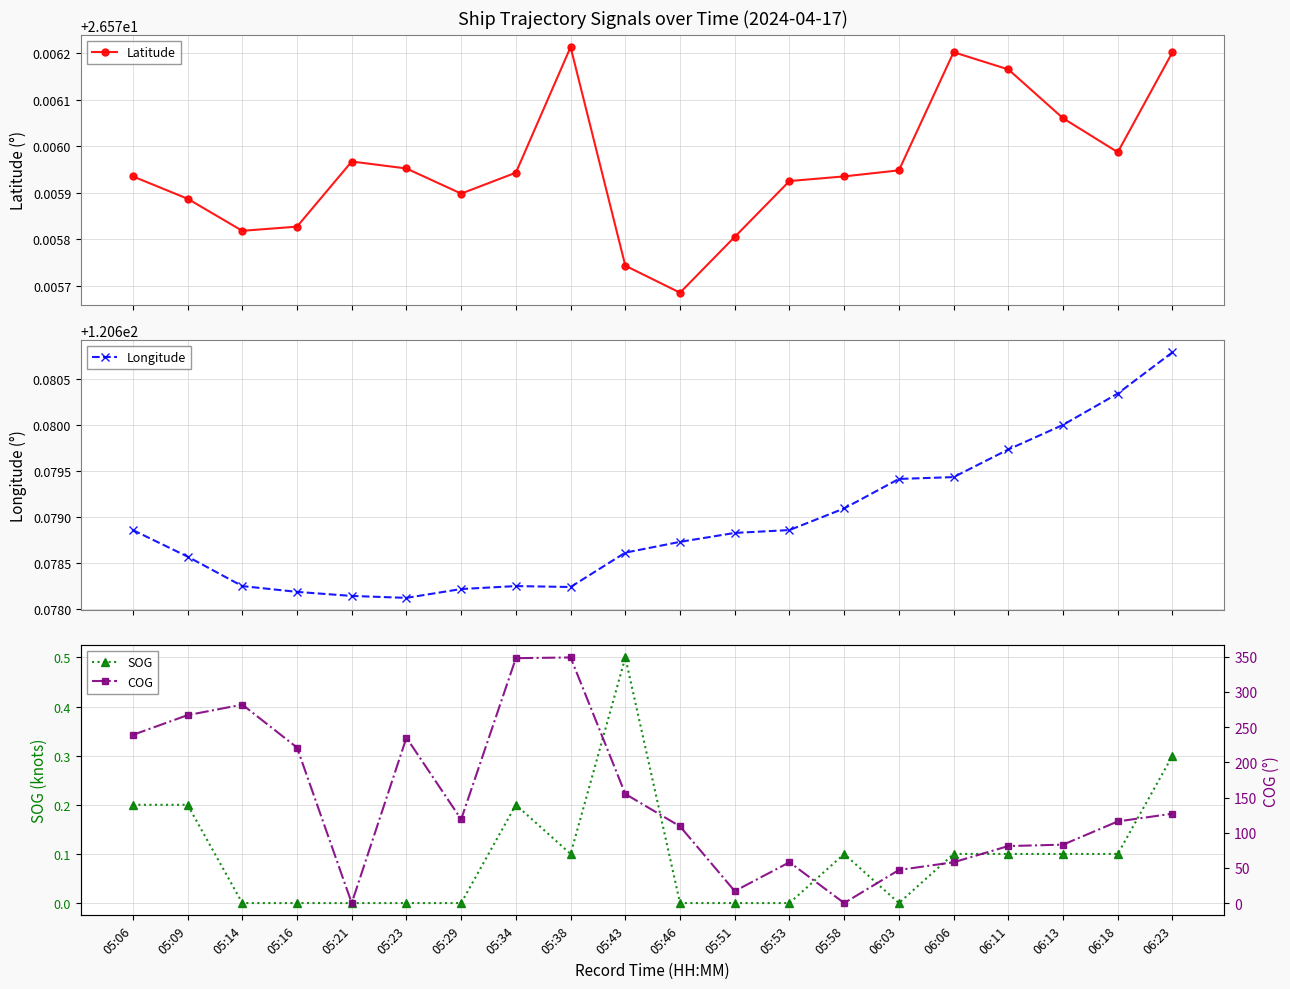

The Longitude series shows 61.1 at 05:09. True or false?

False